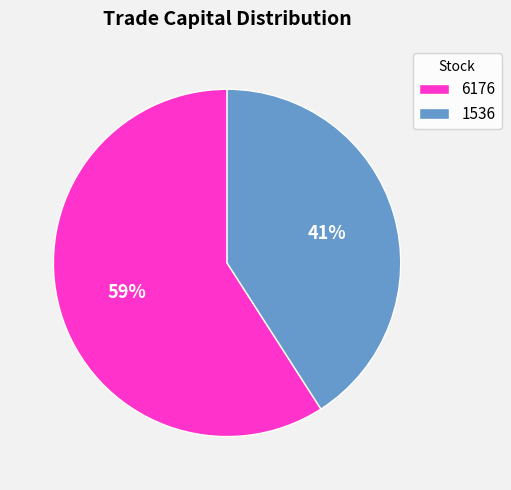

Rank the categories by value from highest to lowest.

6176, 1536